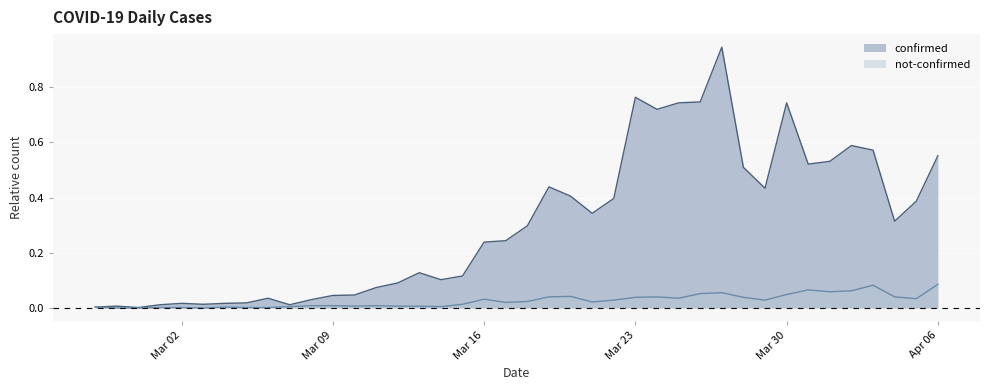

At how many categories does at least one series exceed 0?

40